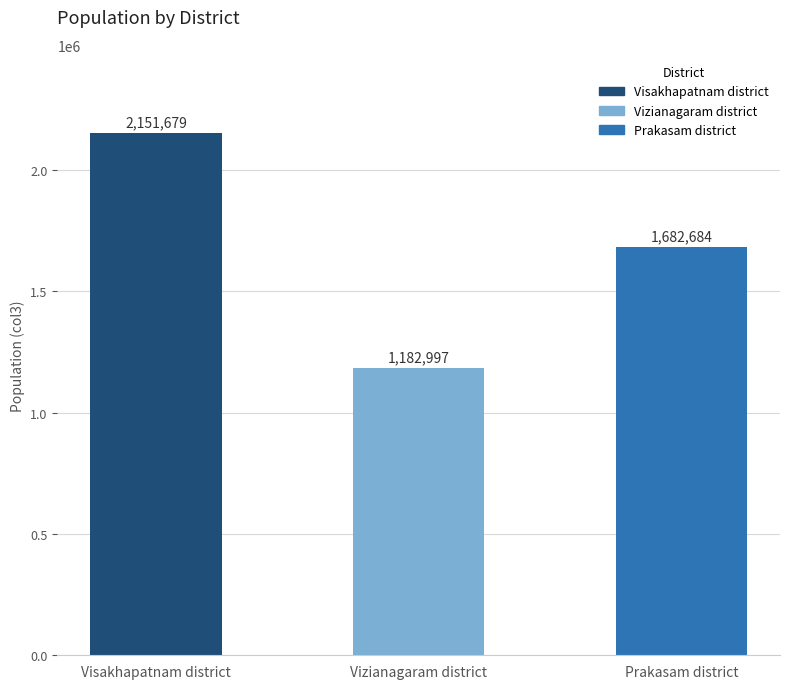

What is the label of the 2nd bar from the left?

Vizianagaram district